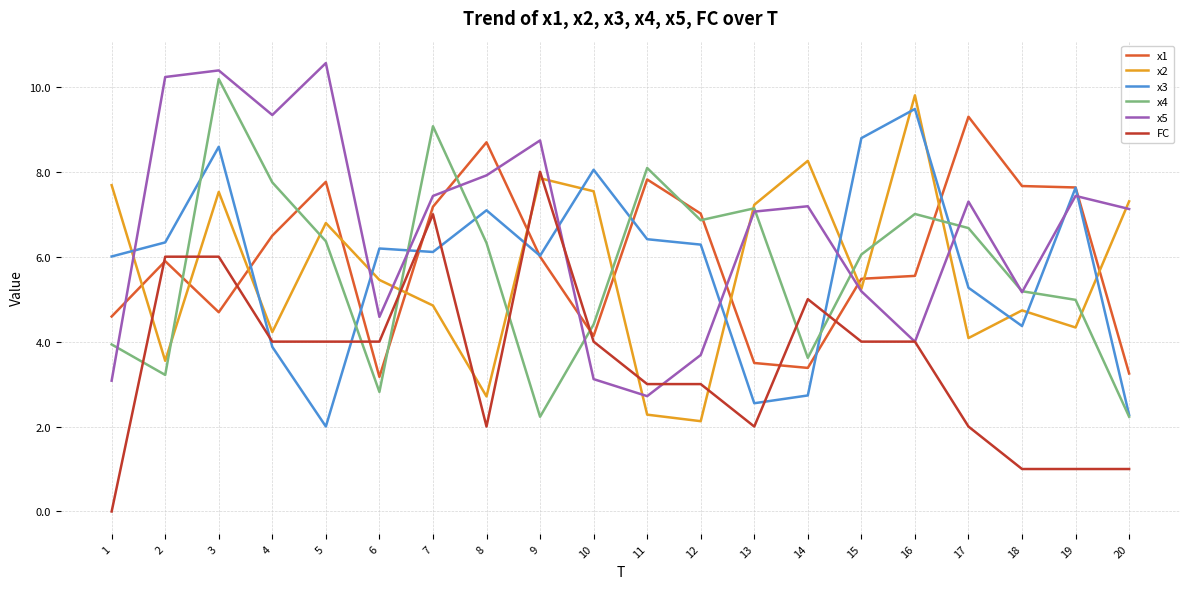

Is it true that x4 equals 12.9 at 4?

False